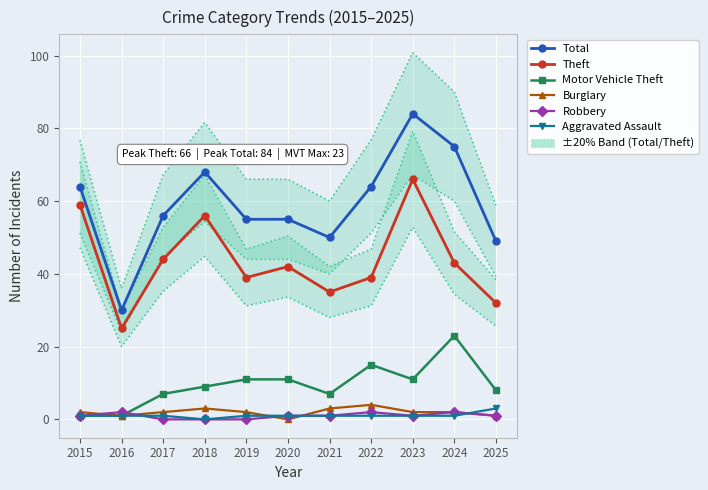

What is the greatest value displayed?

84